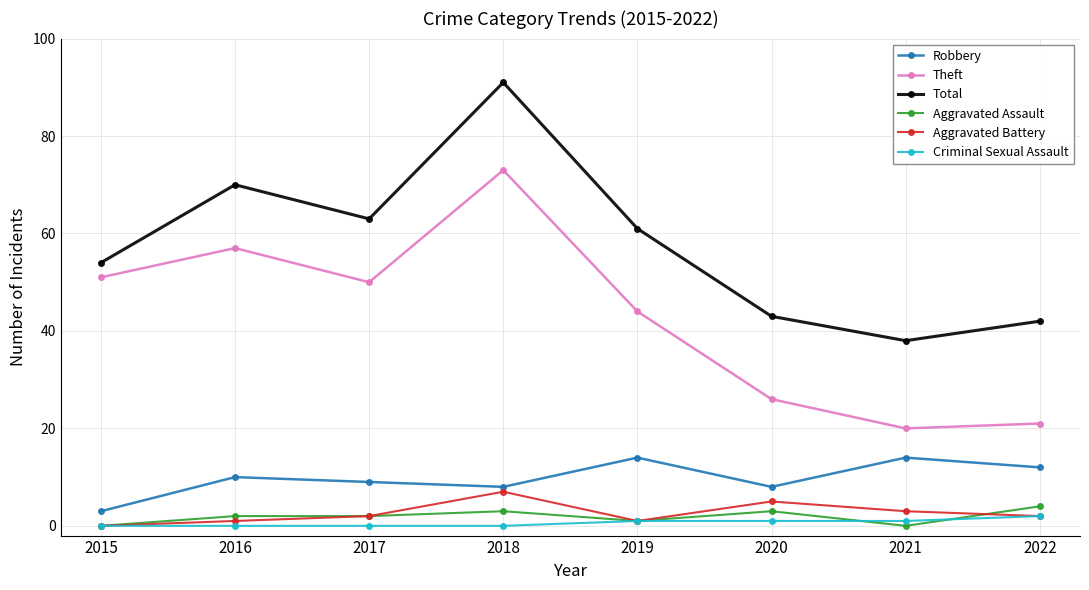

What is the difference between the Robbery values at 2015 and 2019?

11